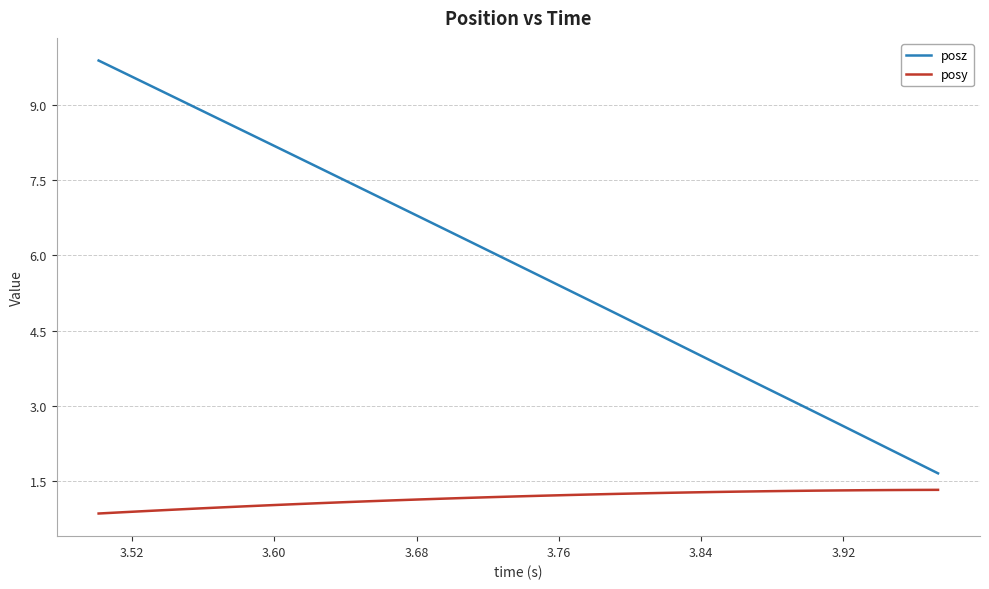

Which series has the largest range (max minus min)?

posz